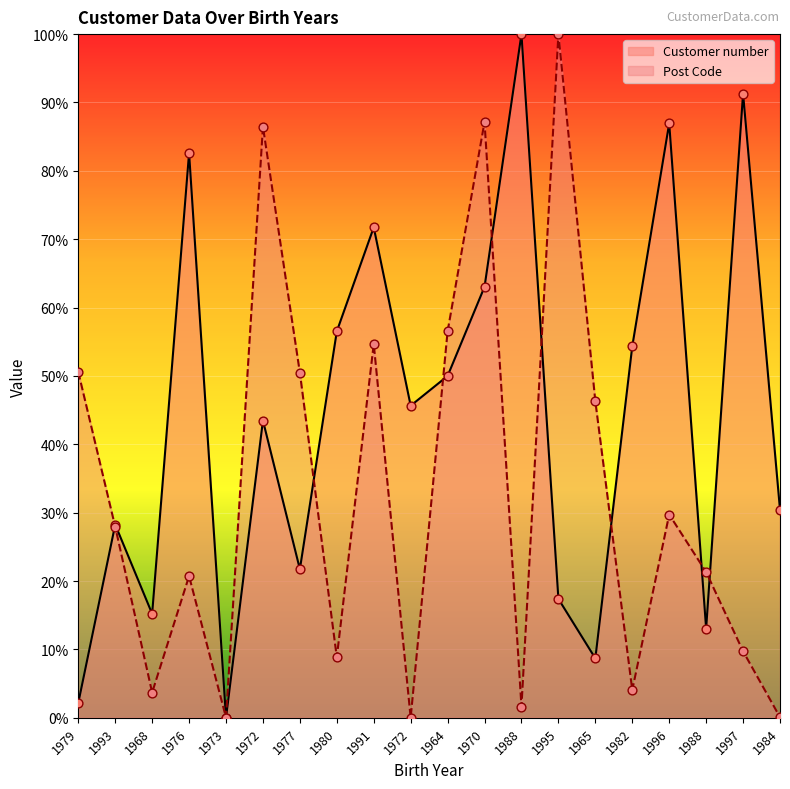

What are all the series names shown in the legend?

Customer number, Post Code